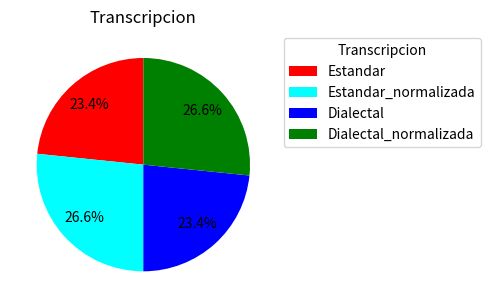

Between Dialectal_normalizada and Dialectal, which is larger?

Dialectal_normalizada